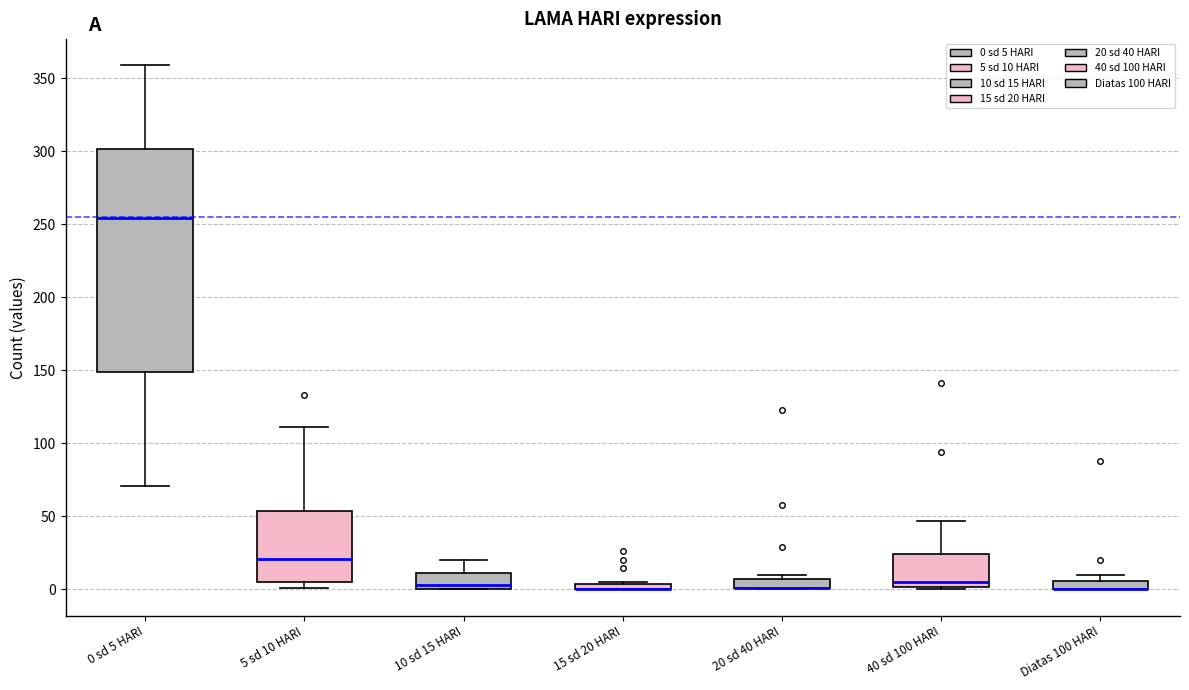

Comparing the boxes themselves (not the whiskers), which one is the tallest?

0 sd 5 HARI